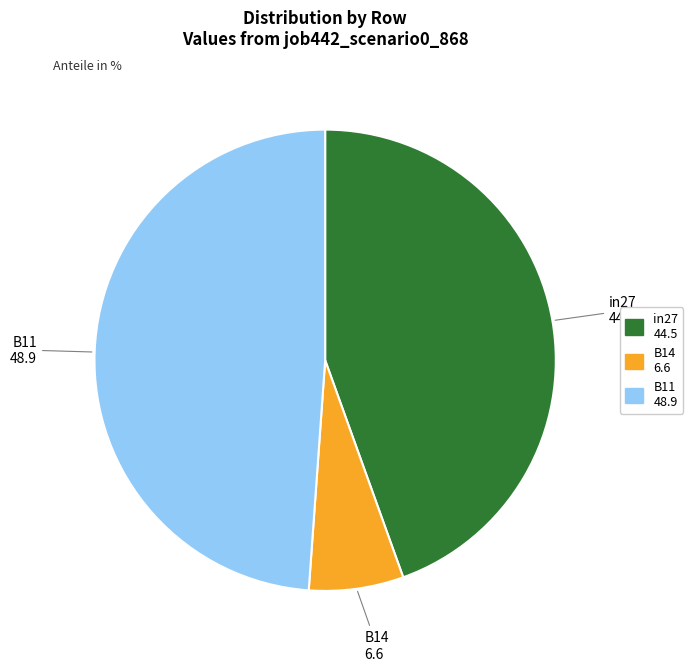

Which category has the smallest portion of the pie?

B14